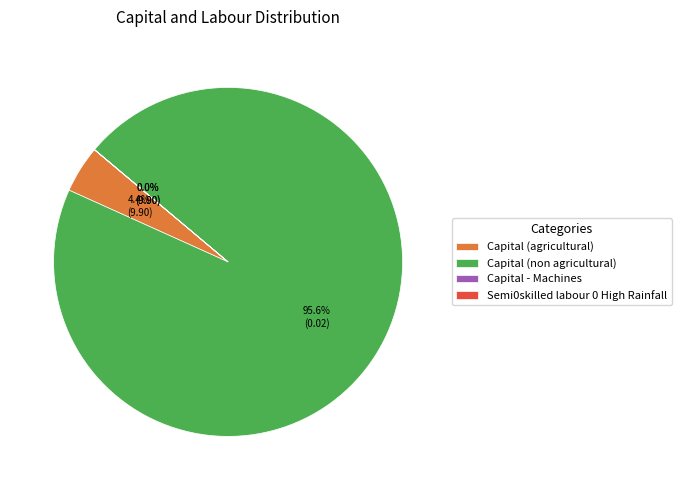

What is the largest slice in the pie chart?

Capital (non agricultural)